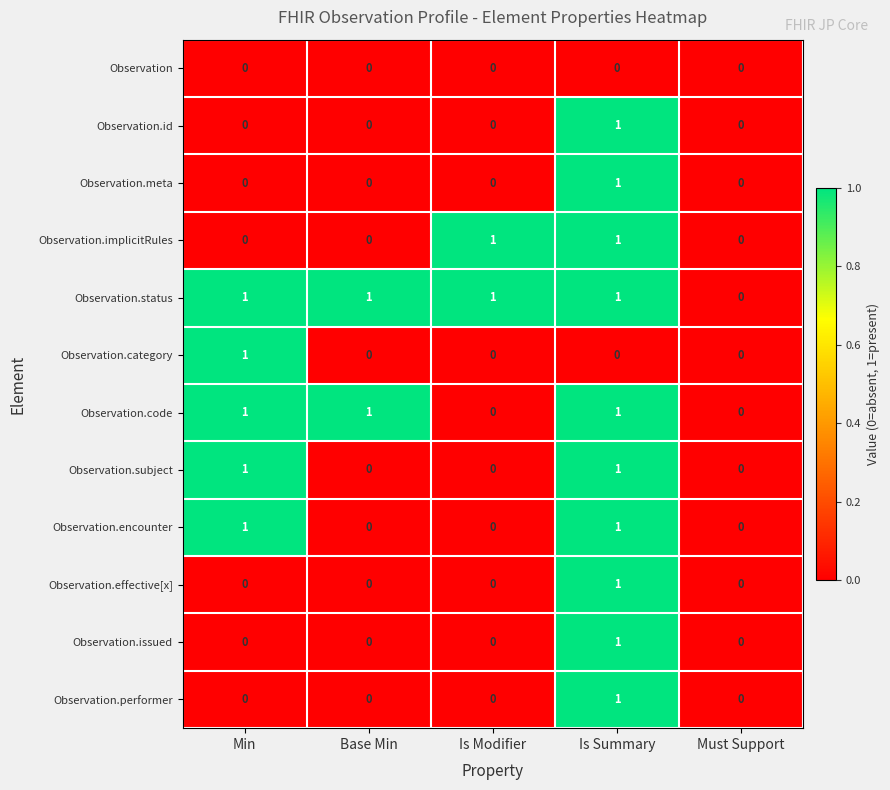

How many positive values does the Observation.performer series have?

1